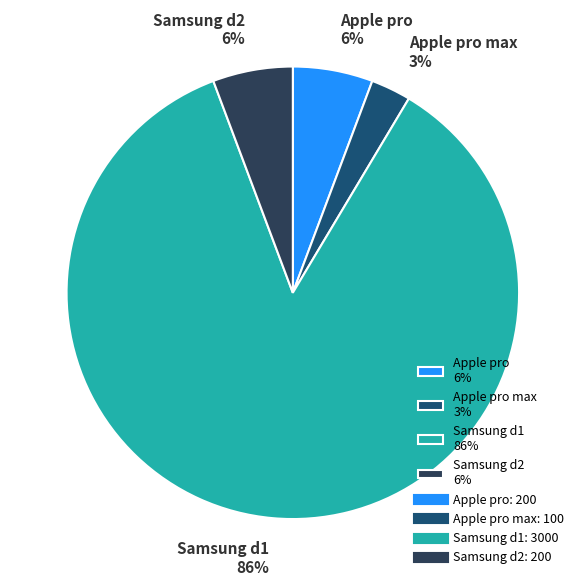

What is the majority slice?

Samsung d1 86%